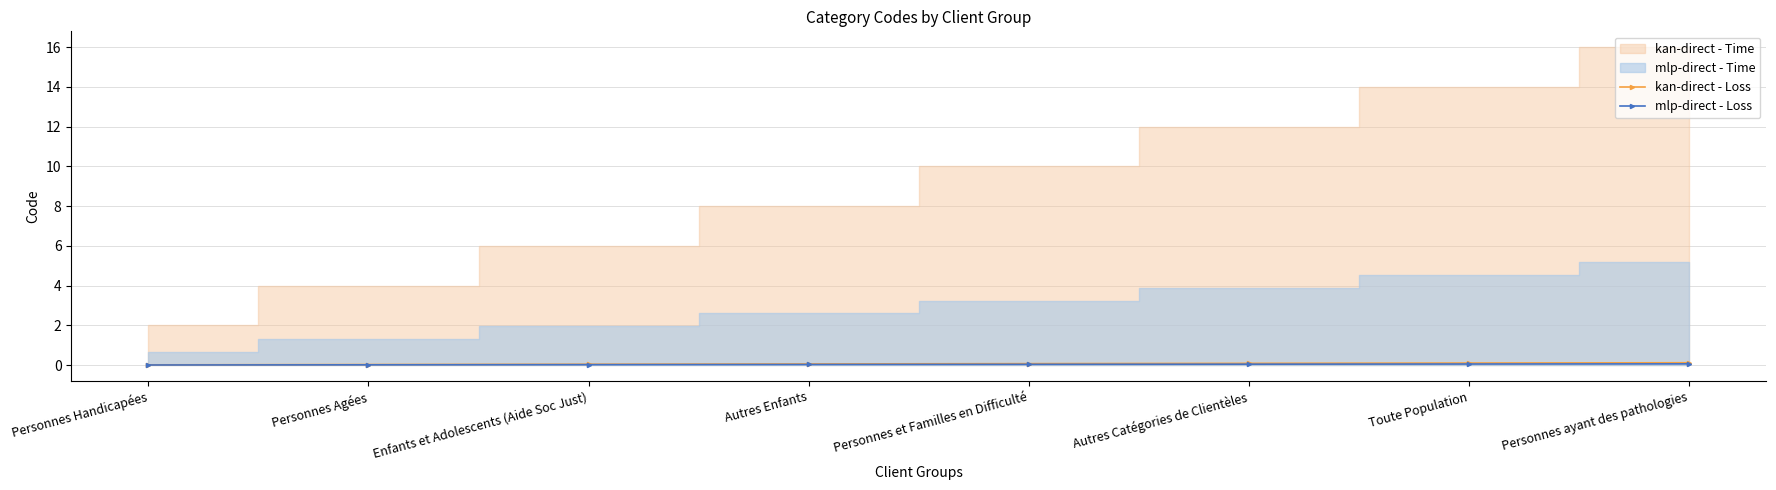

Is it true that kan-direct - Loss equals 0.0 at Enfants et Adolescents (Aide Soc Just)?

True